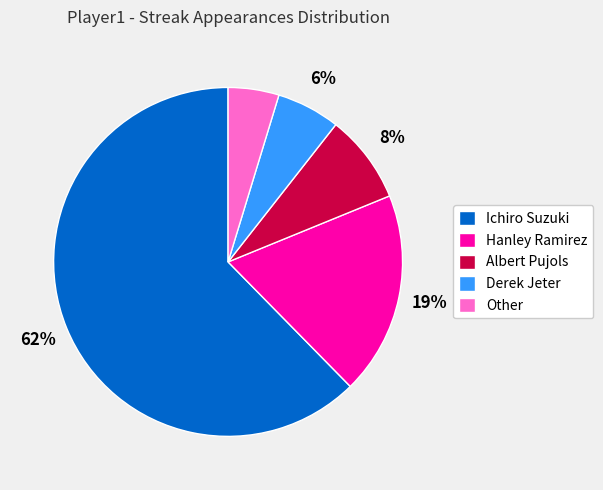

Between Ichiro Suzuki and Derek Jeter, which is larger?

Ichiro Suzuki